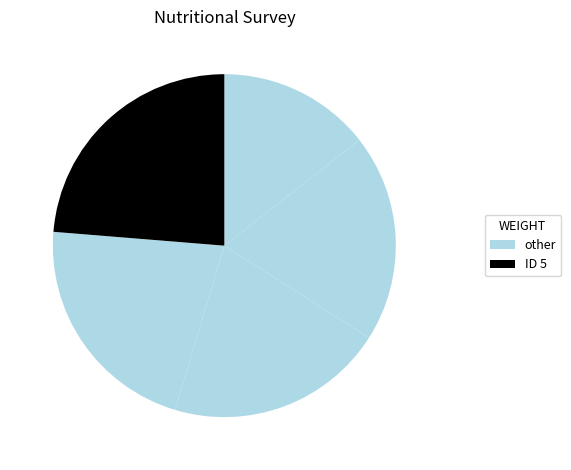

Does any single category account for the majority?

No